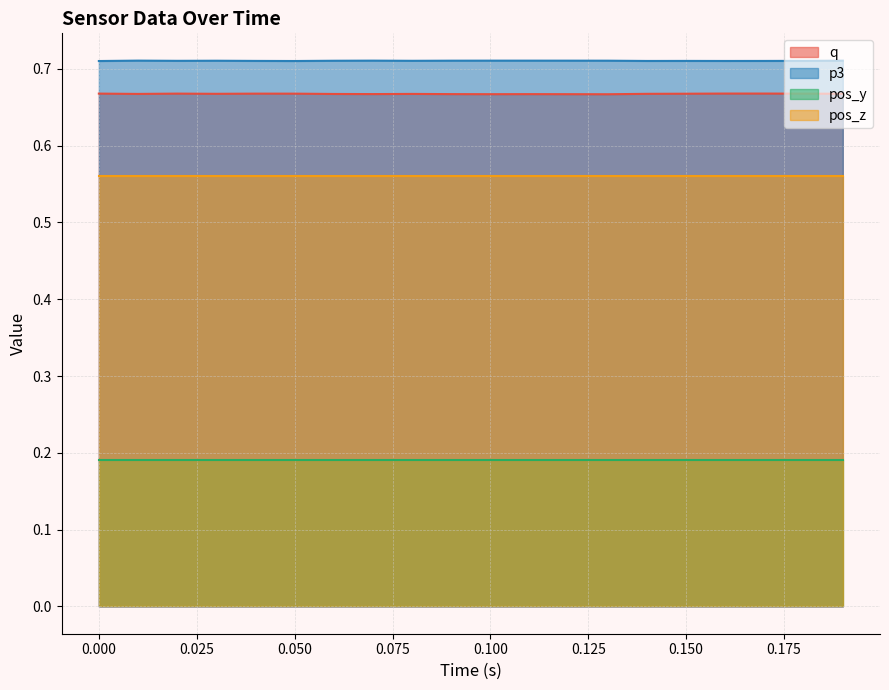

Does the chart display data point markers on the line(s)?

No